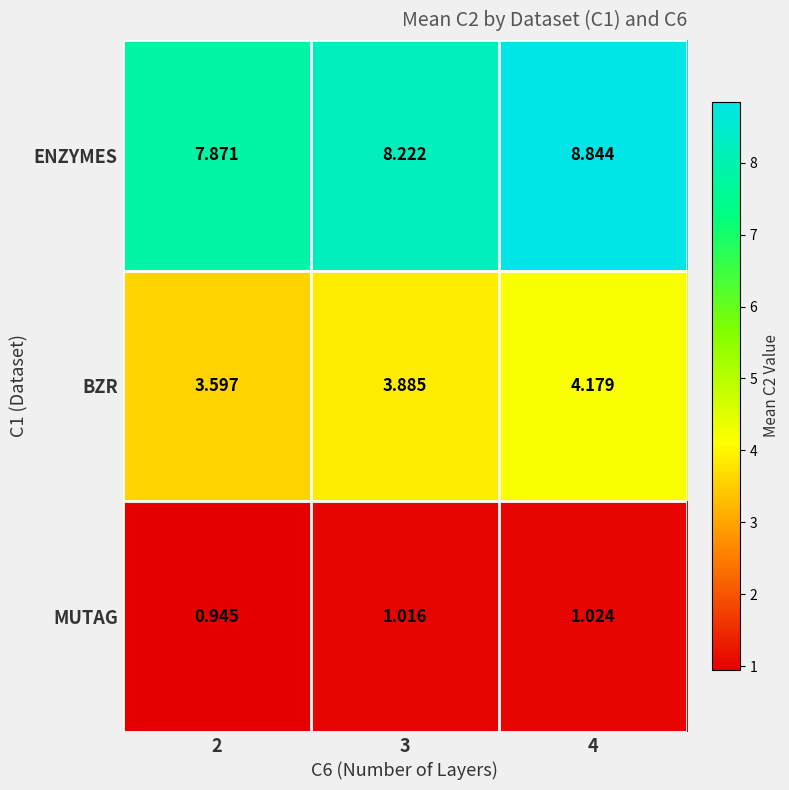

Which series has the largest range (max minus min)?

ENZYMES